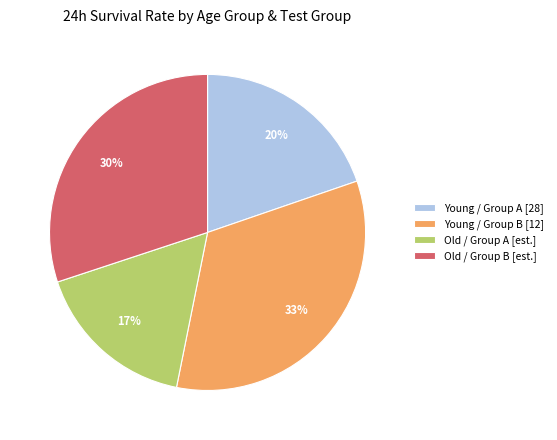

Which has a higher value, Old / Group A [est.] or Old / Group B [est.]?

Old / Group B [est.]